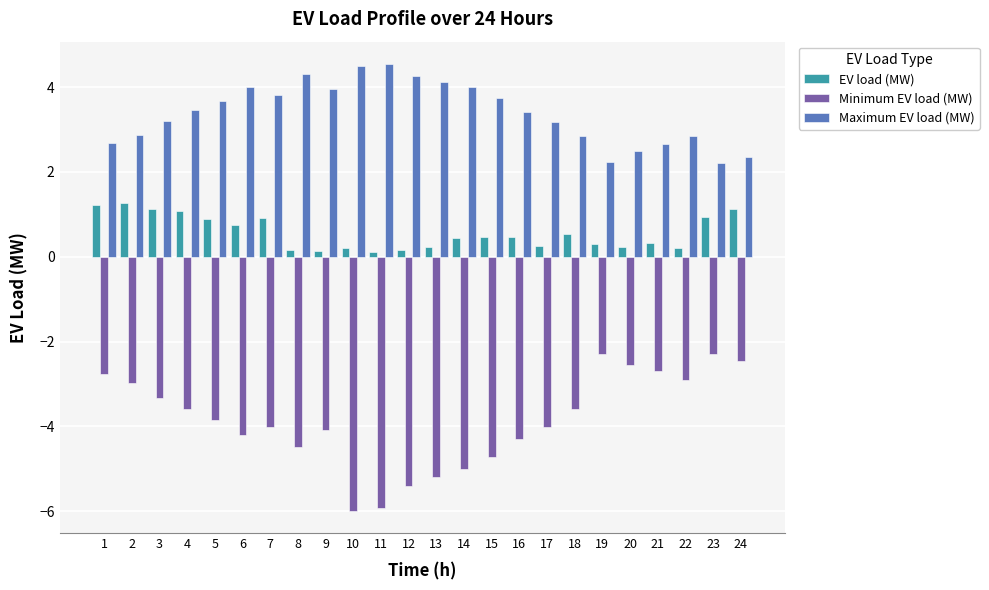

What is the maximum value for Maximum EV load (MW)?

4.5